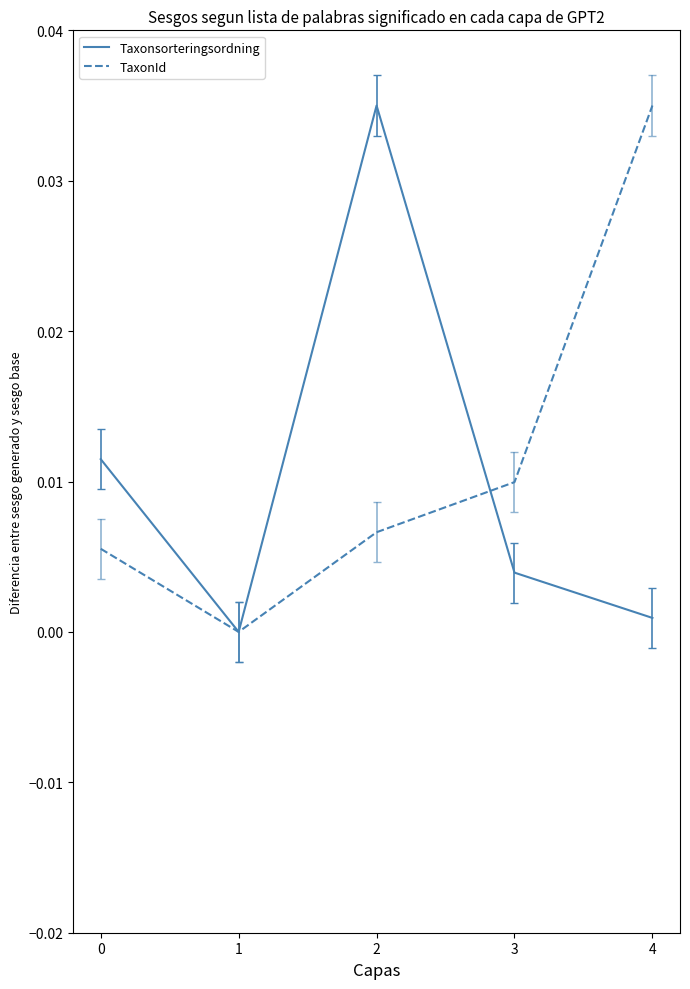

At 4, list the series in order from smallest to largest.

Taxonsorteringsordning, TaxonId